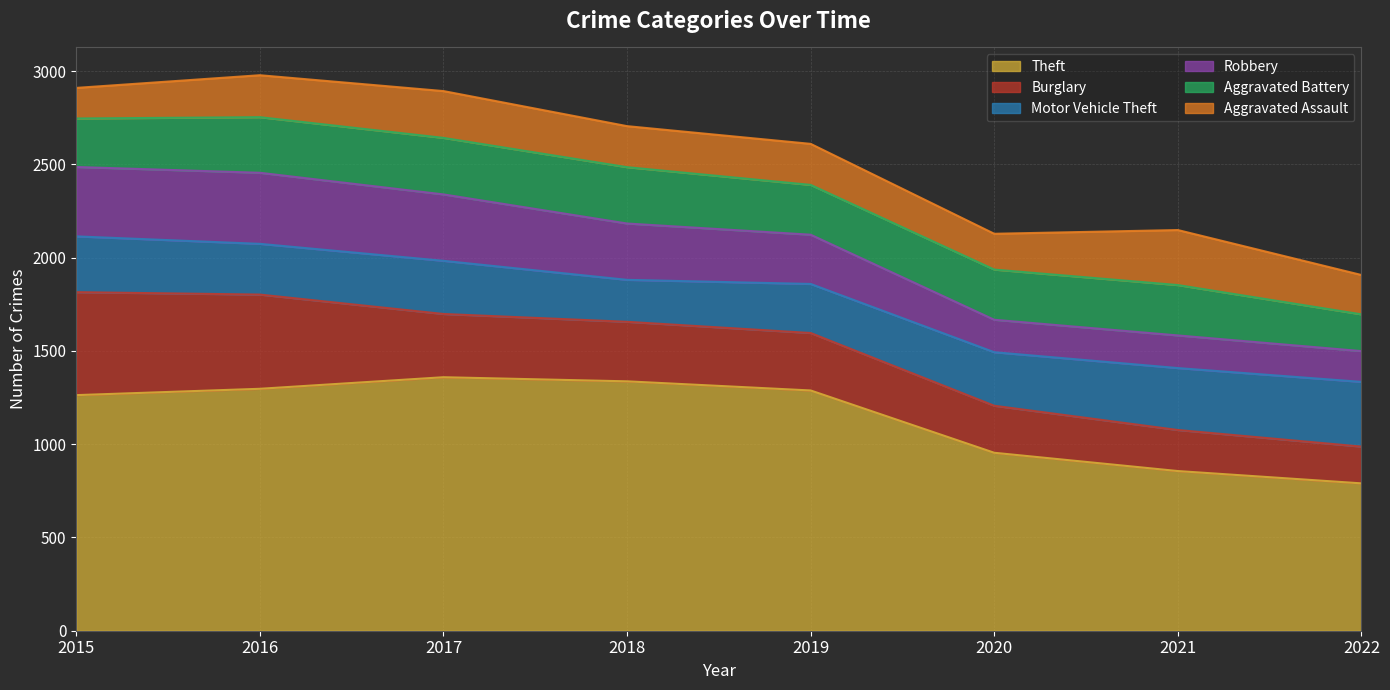

At which category is the sum across all series the highest?

2016